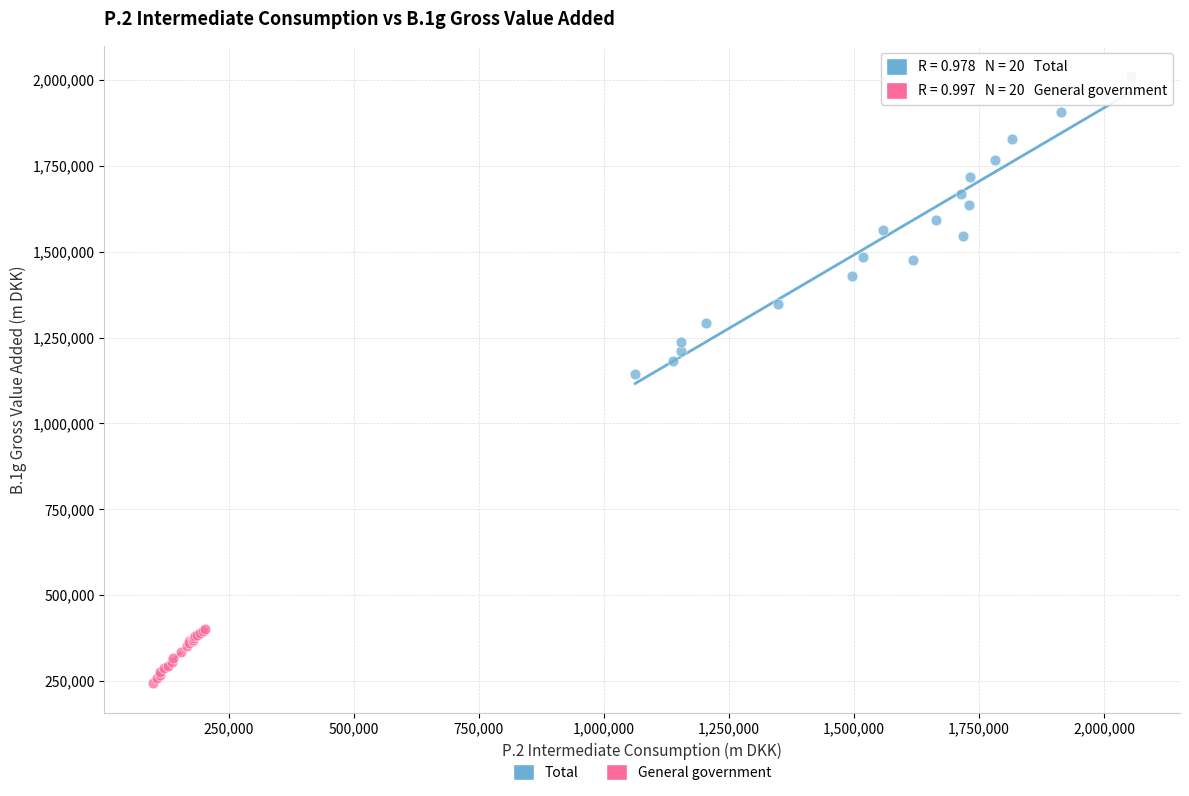

Which series reaches the maximum Y coordinate?

Total